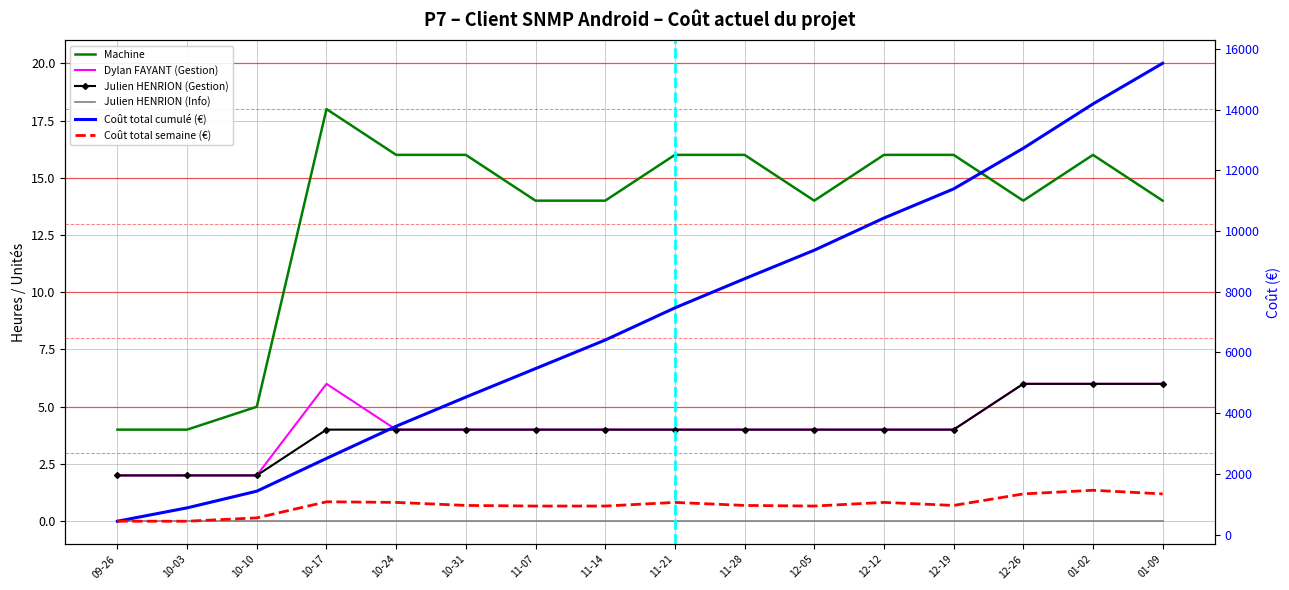

Count the number of categories in the chart.

16